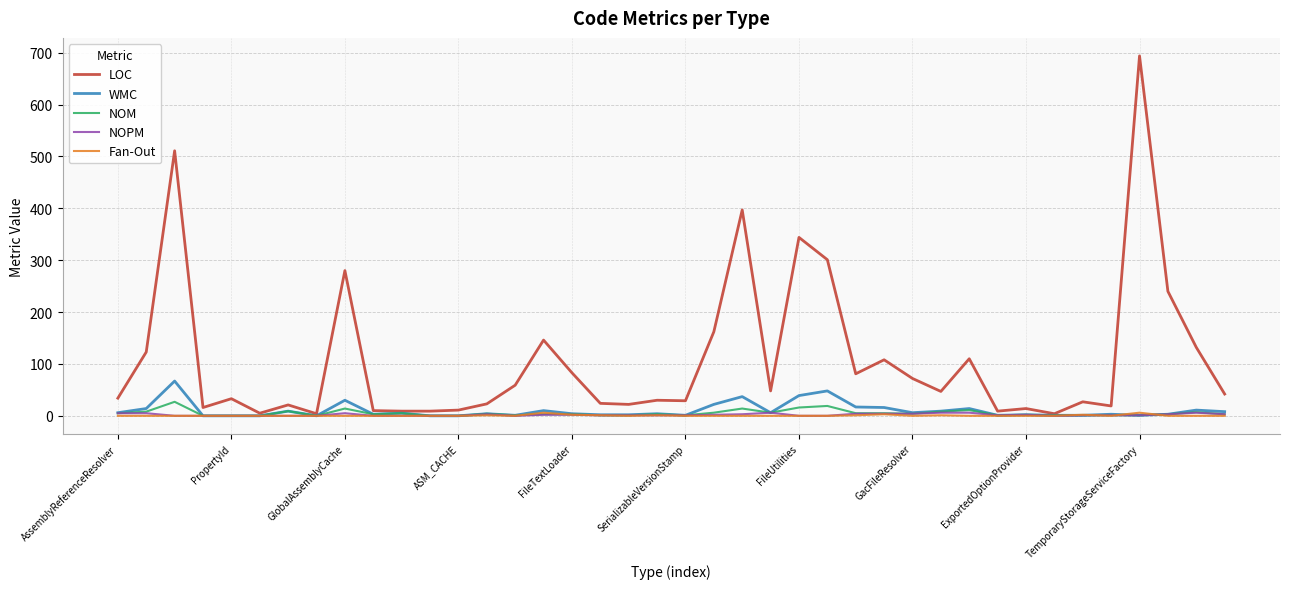

Which series has the largest total across all categories?

LOC